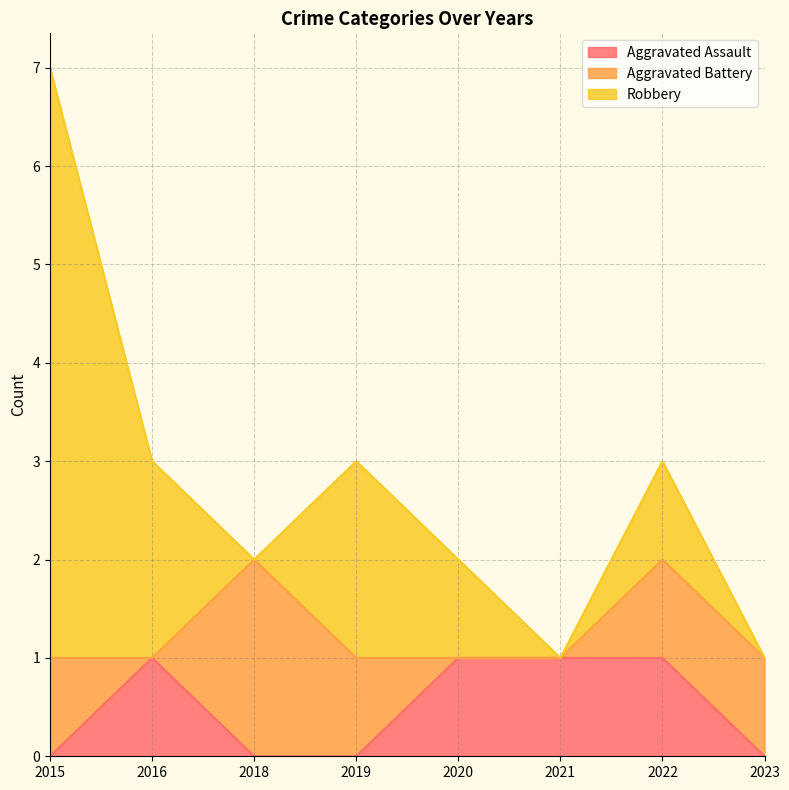

What is the sum of all Aggravated Battery values?

6